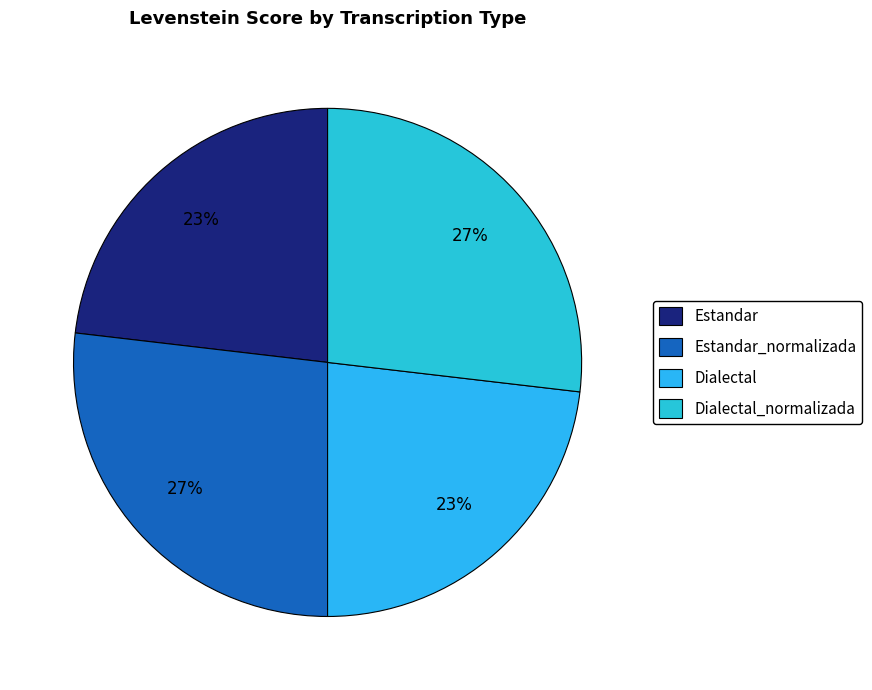

Which category has the smallest portion of the pie?

Estandar